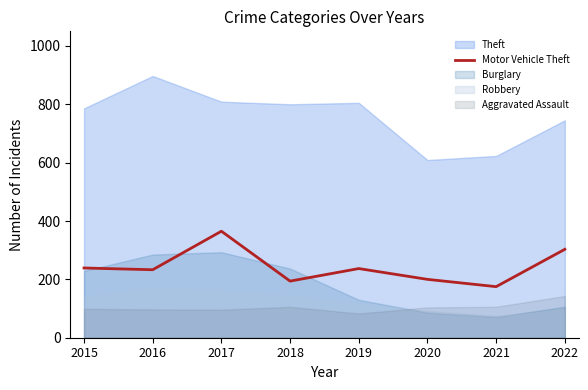

Does the chart display data point markers on the line(s)?

No